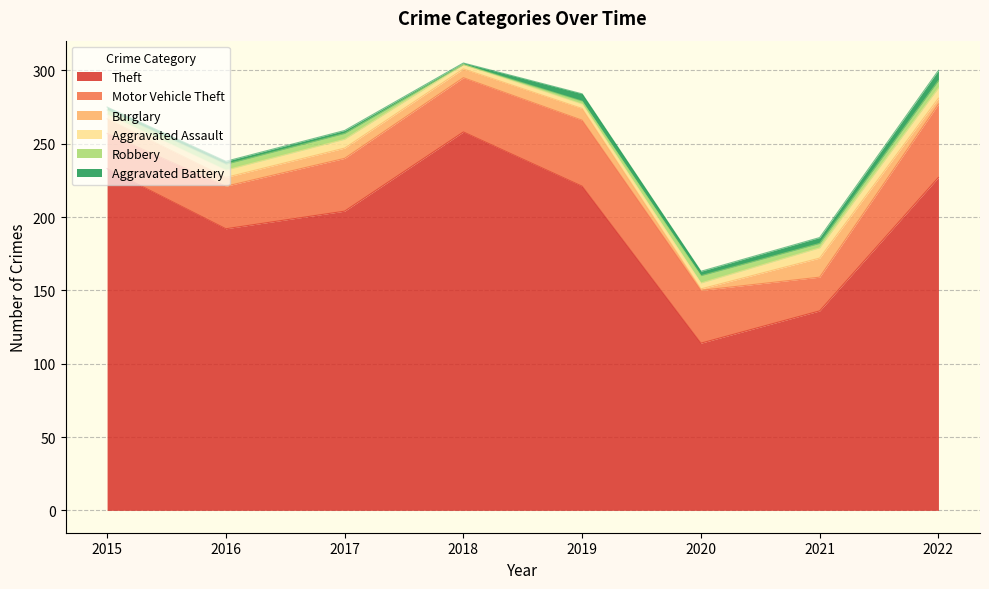

At how many categories does at least one series exceed 135?

7